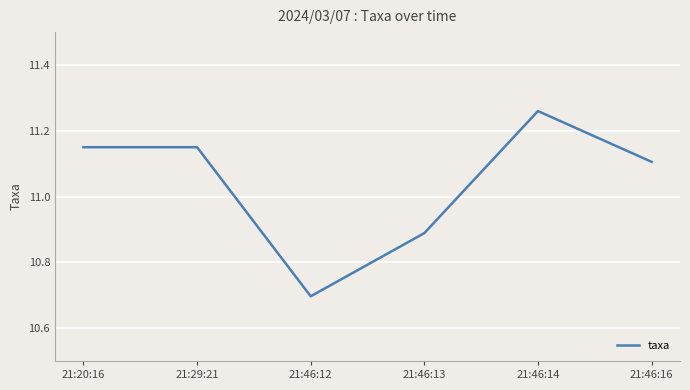

Approximately how many times larger is the value at 21:46:16 compared to 21:46:14?

1.0